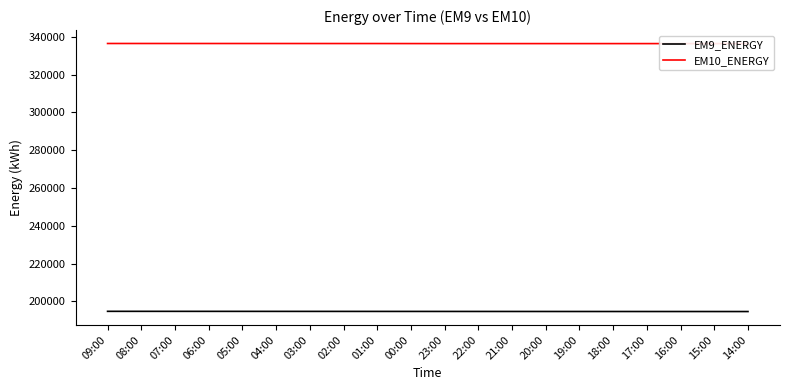

True or false: EM9_ENERGY and EM10_ENERGY intersect in this chart.

False